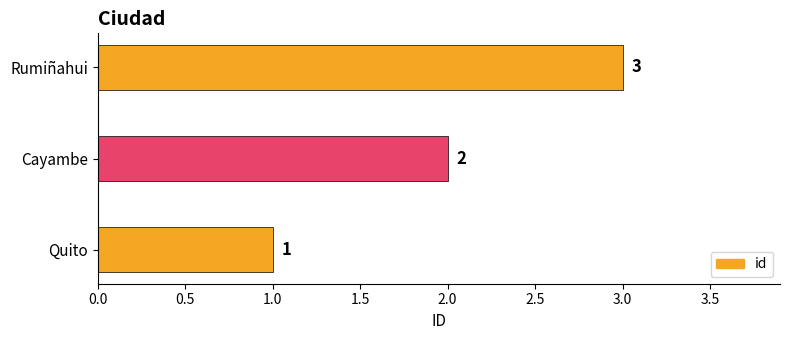

True or false: the data shows 3 at Rumiñahui.

True